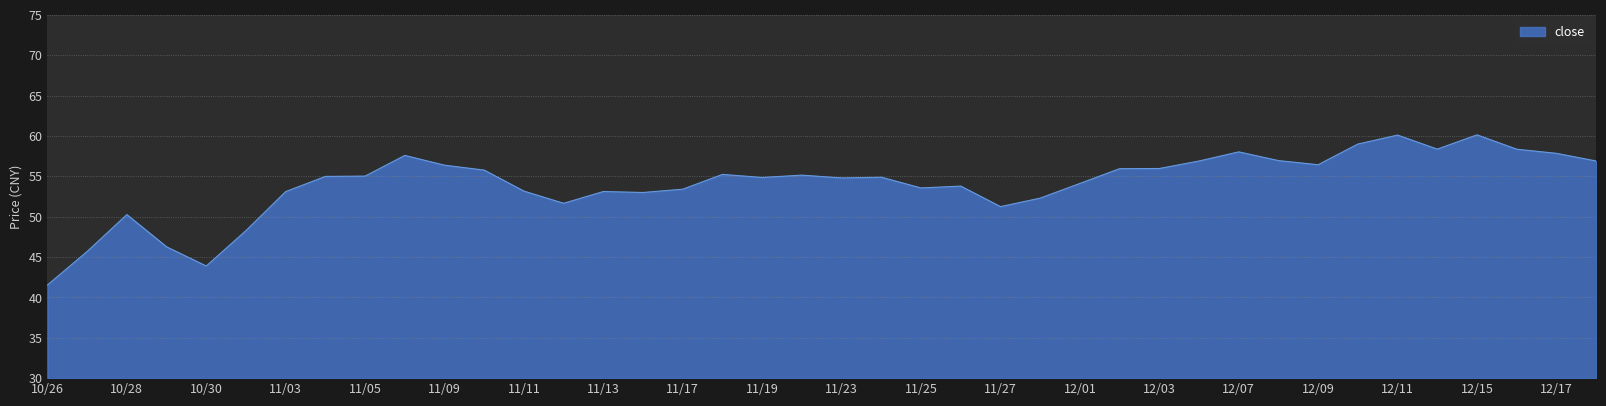

What is the difference between the maximum and minimum values?

18.6